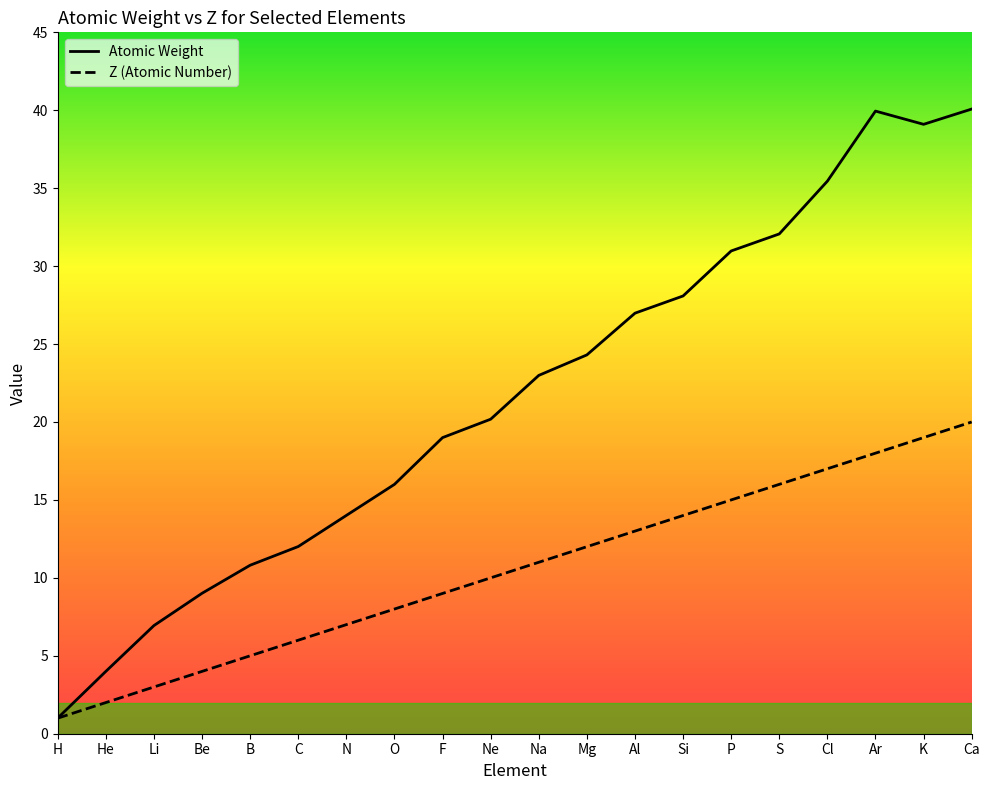

Is it true that Z (Atomic Number) equals 4.3 at Li?

False